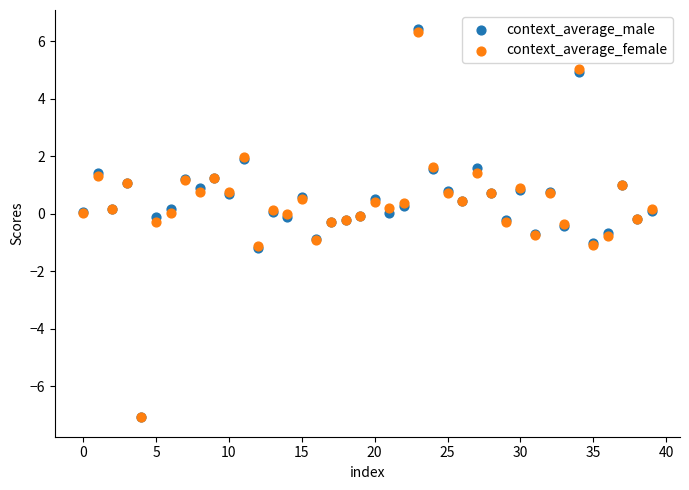

Which series has the largest Y range (max minus min)?

context_average_male